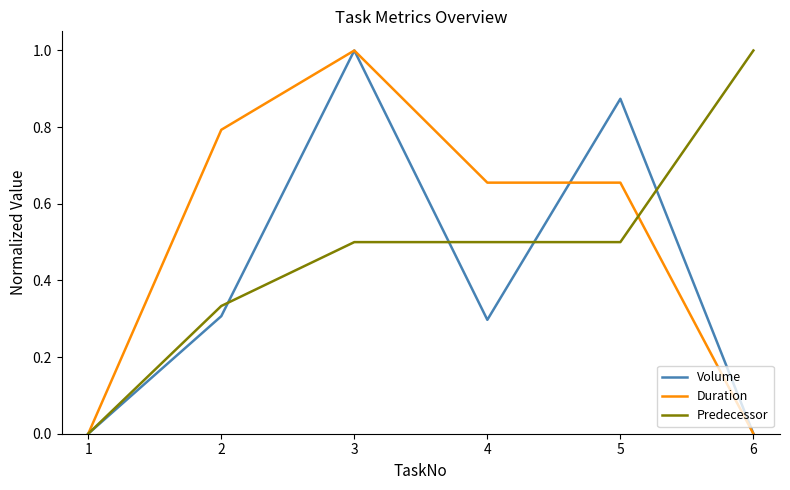

What is the maximum value shown in the chart?

1.0